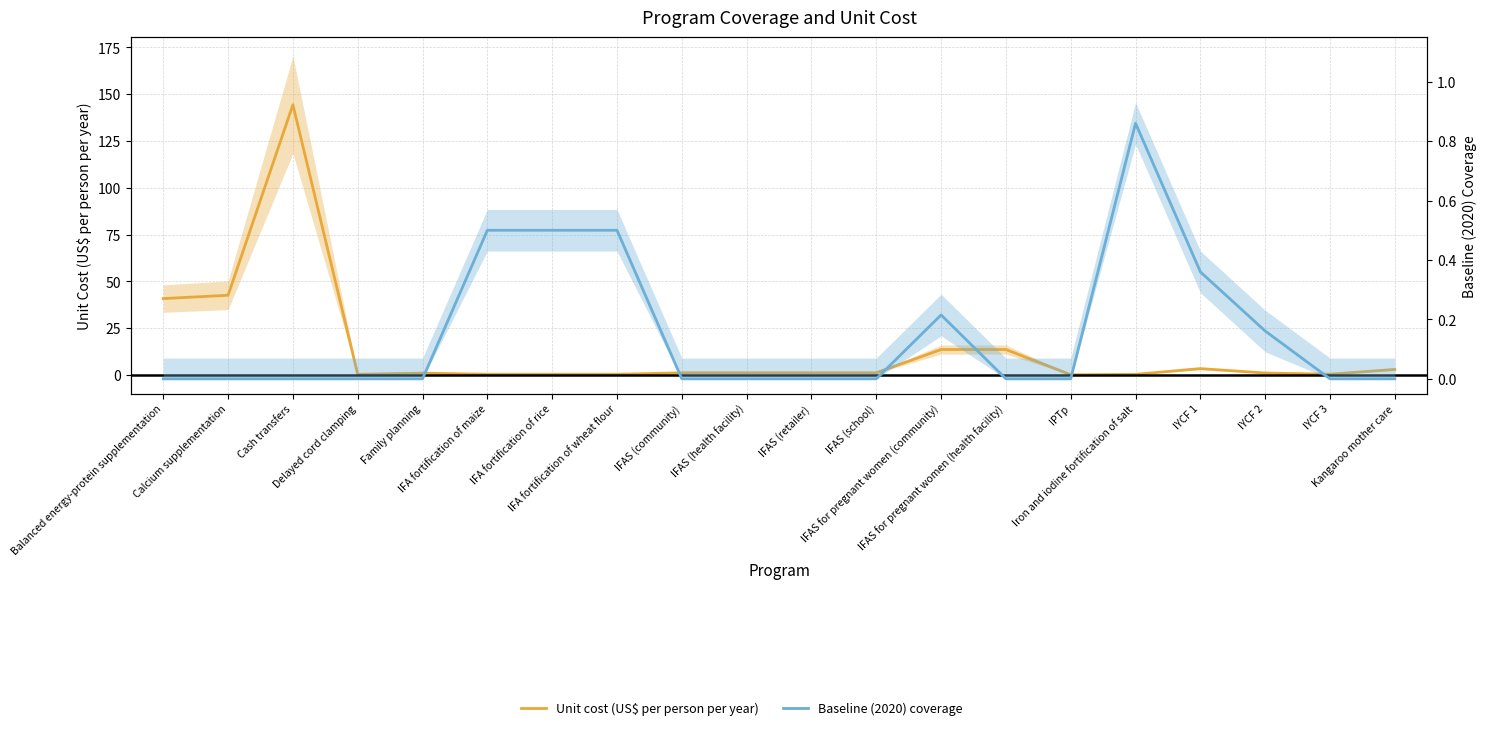

True or false: Baseline (2020) coverage has a value of 0.9 at IFA fortification of wheat flour.

False